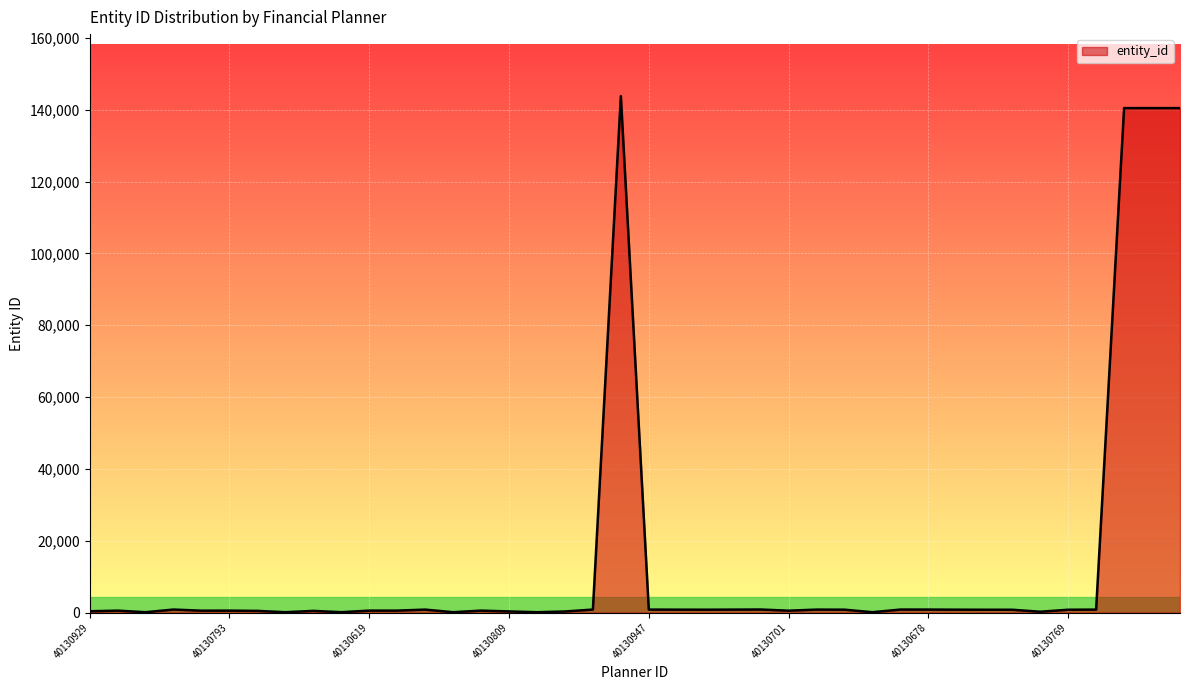

What is the greatest value displayed?

143795